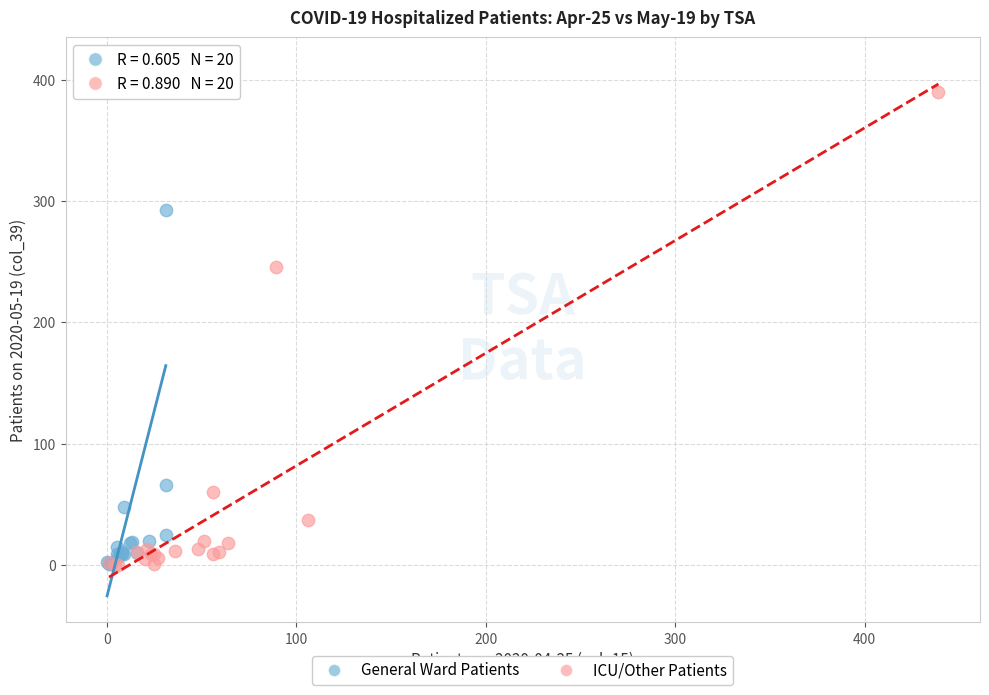

What are all the series names shown in the legend?

General Ward Patients, ICU/Other Patients